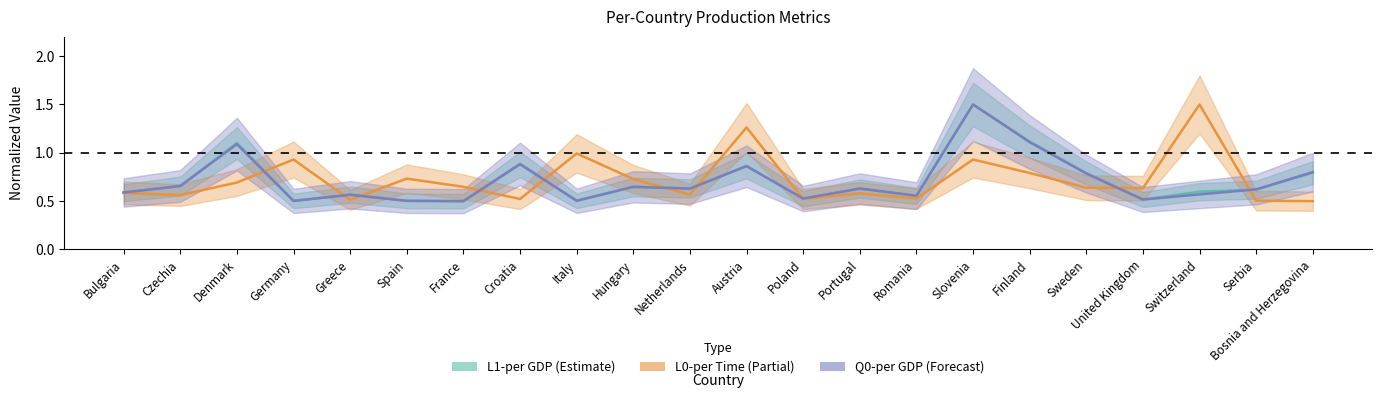

Reading left to right, what are all the values shown in this chart?

L1-per GDP: Bulgaria=0.6	Czechia=0.7	Denmark=1.1	Germany=0.5	Greece=0.6	Spain=0.5	France=0.5	Croatia=0.9	Italy=0.5	Hungary=0.6	Netherlands=0.6	Austria=0.9	Poland=0.5	Portugal=0.6	Romania=0.6	Slovenia=1.5	Finland=1.1	Sweden=0.8	United Kingdom=0.5	Switzerland=0.6	Serbia=0.6	Bosnia and Herzegovina=0.8
L0-per Time: Bulgaria=0.6	Czechia=0.6	Denmark=0.7	Germany=0.9	Greece=0.5	Spain=0.7	France=0.6	Croatia=0.5	Italy=1.0	Hungary=0.7	Netherlands=0.6	Austria=1.3	Poland=0.5	Portugal=0.6	Romania=0.5	Slovenia=0.9	Finland=0.8	Sweden=0.6	United Kingdom=0.6	Switzerland=1.5	Serbia=0.5	Bosnia and Herzegovina=0.5
Q0-per GDP: Bulgaria=0.6	Czechia=0.7	Denmark=1.1	Germany=0.5	Greece=0.6	Spain=0.5	France=0.5	Croatia=0.9	Italy=0.5	Hungary=0.6	Netherlands=0.6	Austria=0.9	Poland=0.5	Portugal=0.6	Romania=0.6	Slovenia=1.5	Finland=1.1	Sweden=0.8	United Kingdom=0.5	Switzerland=0.6	Serbia=0.6	Bosnia and Herzegovina=0.8